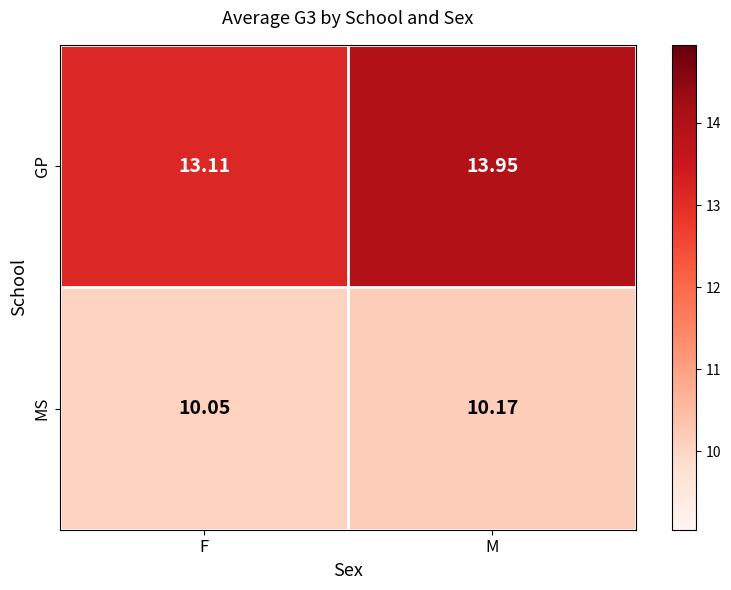

Which series changed the most between F and M?

GP